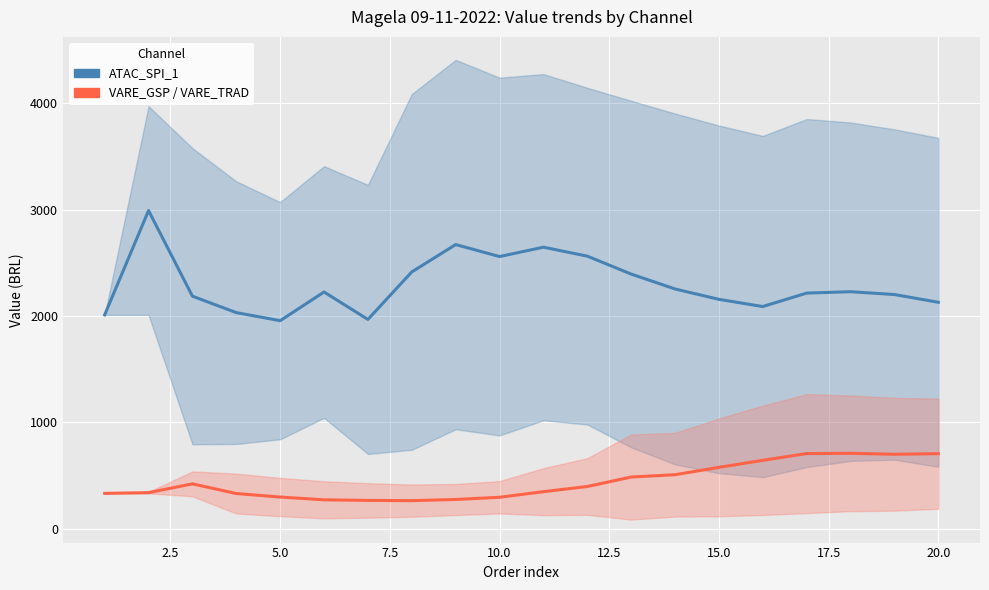

Reading left to right, extract all data points from this chart.

ATAC_SPI_1: 2009.6	2990.6	2185.6	2031.2	1955.2	2225.1	1967.1	2413.8	2671.1	2558.3	2646.3	2562.2	2393.6	2253.4	2156.0	2088.3	2214.8	2227.8	2201.1	2128.3
VARE_GSP / VARE_TRAD: 331.8	338.5	421.1	330.1	297.2	271.1	265.4	263.4	274.2	295.0	347.7	396.4	485.2	507.2	576.3	642.6	706.0	708.2	699.4	705.0